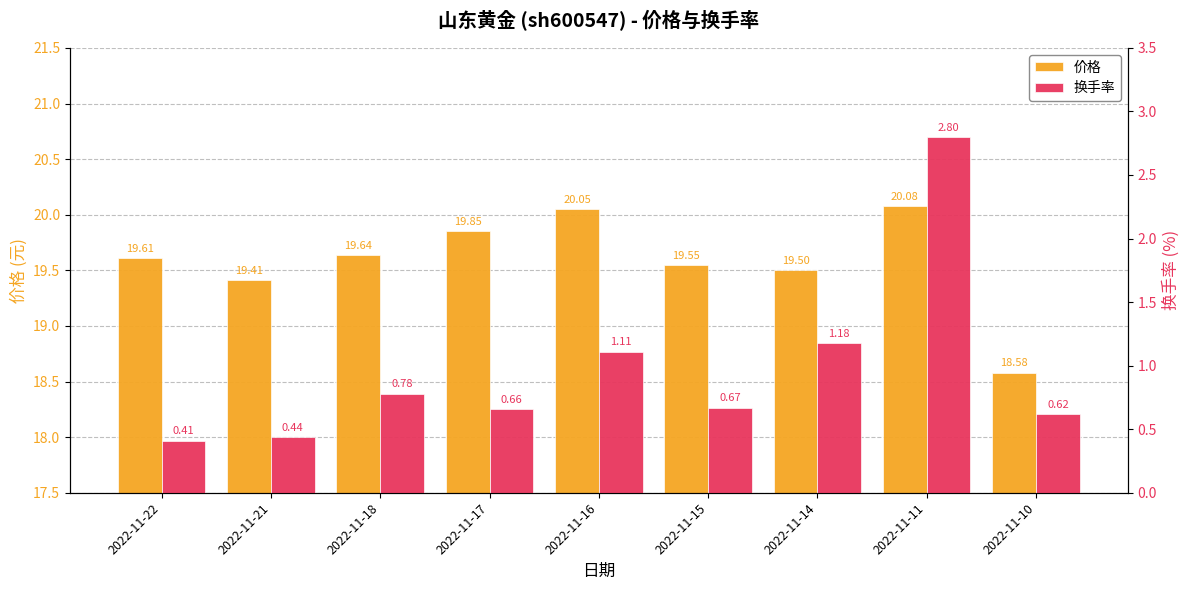

Are the bars grouped side by side (vs. stacked)?

Yes